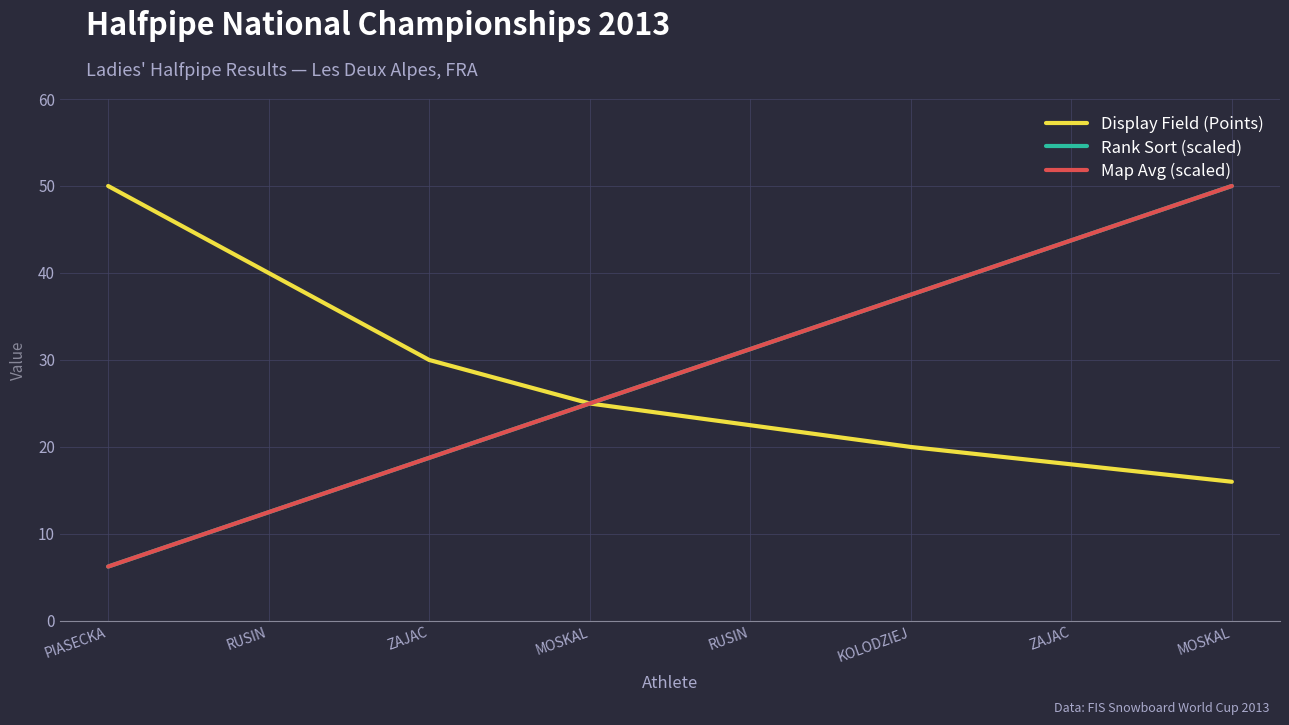

Does the chart display data point markers on the line(s)?

No